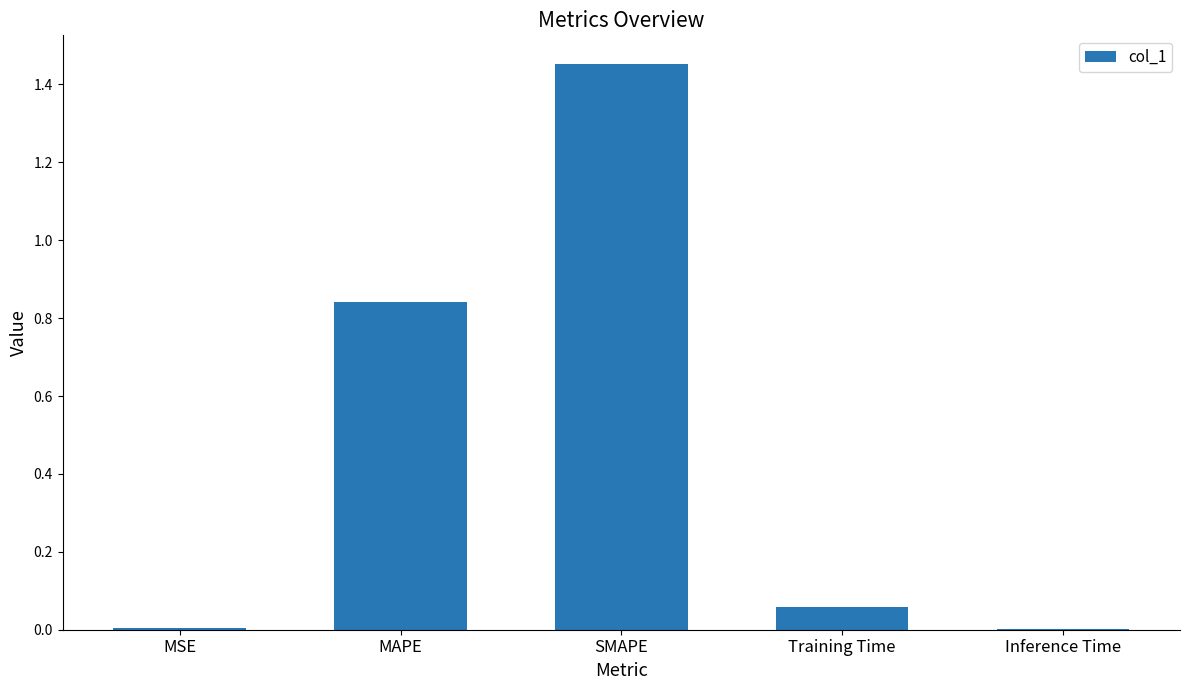

At which category does the chart reach its peak across all series?

SMAPE